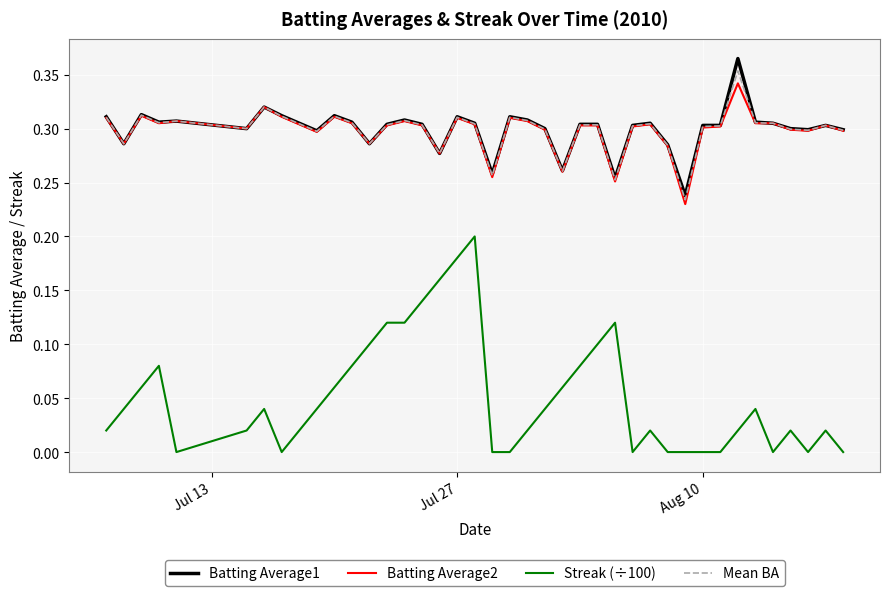

What is the maximum value shown in the chart?

0.4